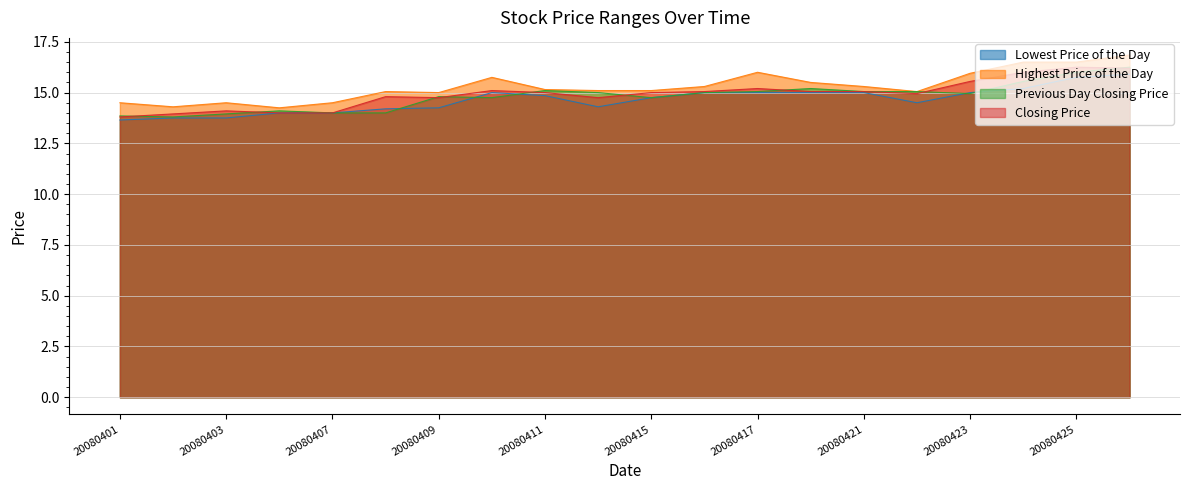

How many lines are shown in the chart?

4